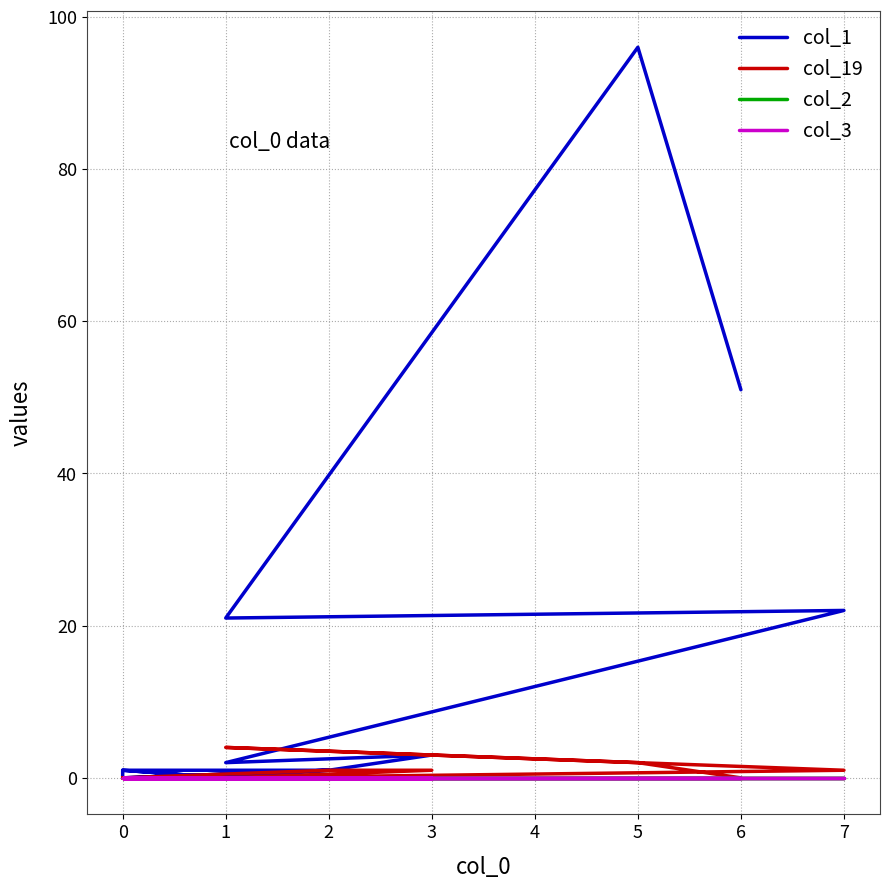

Reading right to left, extract all data points from this chart.

col_1: 1	0	0	0	0	0	0	1	0	0	1	0	1	1	3	2	22	21	96	51
col_19: 0	0	0	0	0	0	0	0	0	0	0	0	0	1	1	0	1	4	2	0
col_2: 0	0	0	0	0	0	0	0	0	0	0	0	0	0	0	0	0	0	0	0
col_3: 0	0	0	0	0	0	0	0	0	0	0	0	0	0	0	0	0	0	0	0